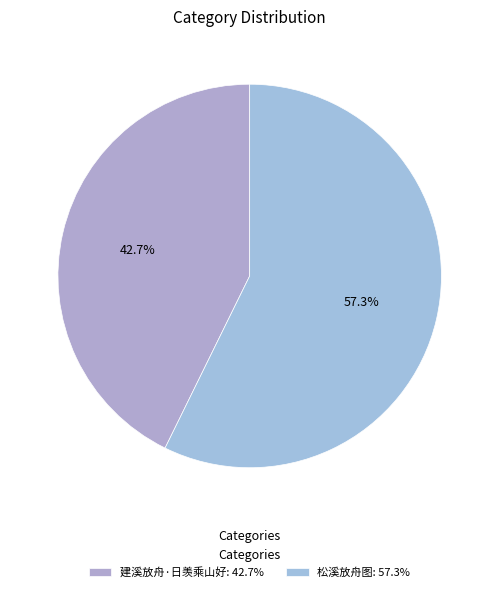

Which slice is the smallest?

建溪放舟·日羡乘山好